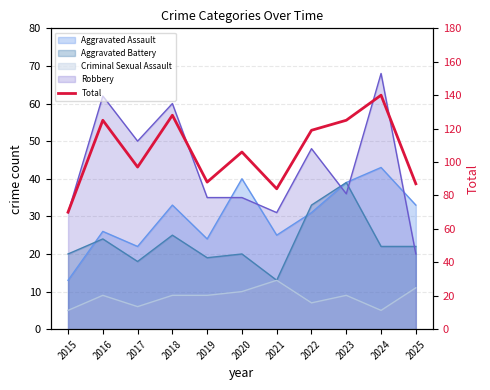

Reading left to right, transcribe all the data shown in this chart.

70	125	97	128	88	106	84	119	125	140	87